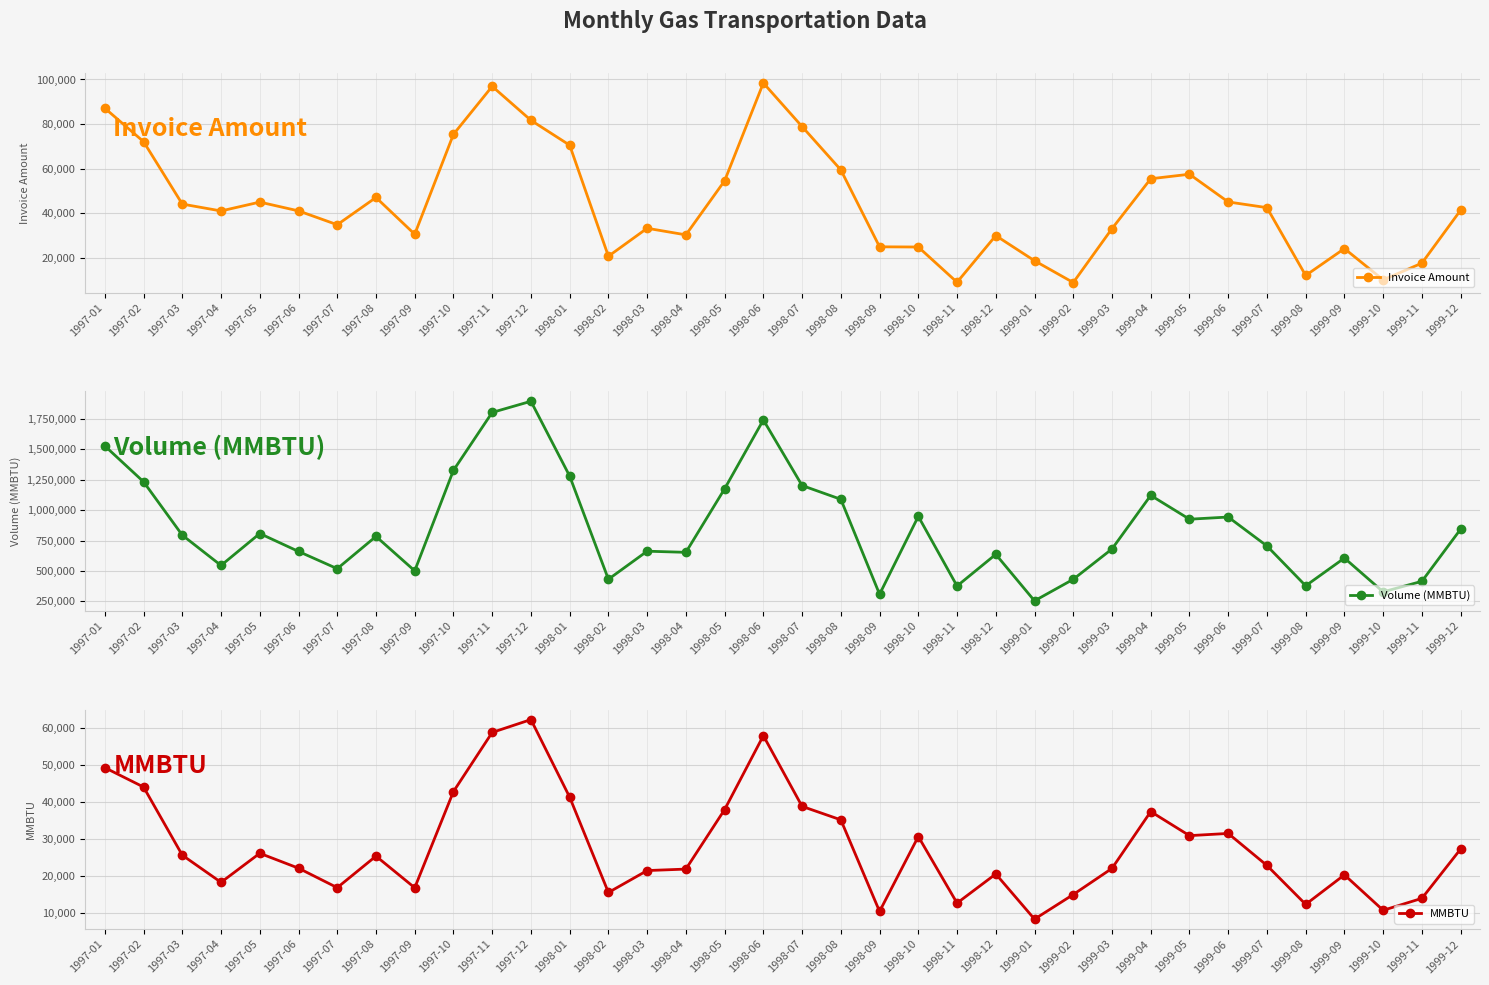

Reading left to right, what are all the values shown in this chart?

Invoice Amount: 87136.2	72155.2	44193.4	41114.1	45080.5	41145.2	34941.6	47148.0	30678.3	75440.9	96924.7	81714.1	70567.6	20828.7	33358.4	30406.4	54614.3	98429.4	78901.6	59508.2	25052.3	24964.0	9176.2	30074.2	18813.7	9050.6	33185.8	55536.9	57556.8	45146.3	42595.2	12217.5	24264.0	10248.0	17738.4	41462.6
Volume (MMBTU): 1528263.0	1233398.0	794698.0	545886.0	808237.0	660986.0	519243.0	784475.0	501675.0	1327475.0	1803408.0	1895055.0	1280243.0	432272.0	663007.0	653649.0	1175684.0	1741705.0	1202736.0	1089594.0	309204.0	949236.0	376804.0	637046.0	254953.0	431932.0	681322.0	1121668.0	925846.0	943754.0	706002.0	378643.0	606655.0	328918.0	415457.0	844074.0
MMBTU: 49298.8	44049.9	25562.4	18196.2	26072.2	22032.9	16749.8	25305.7	16722.5	42821.8	58859.6	62344.8	41298.2	15438.3	21387.3	21788.3	37925.3	57977.8	38797.9	35148.2	10306.8	30620.5	12560.1	20460.9	8207.3	14885.2	21978.1	37388.9	30861.5	31458.5	22774.3	12214.3	20221.8	10610.3	13848.6	27228.2